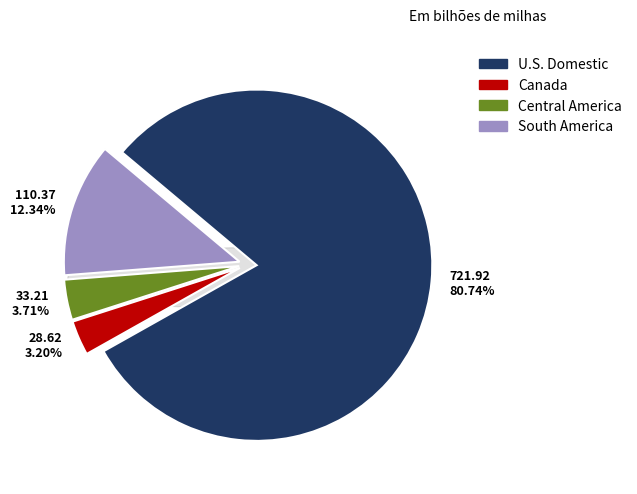

Count the number of slices in the pie.

4